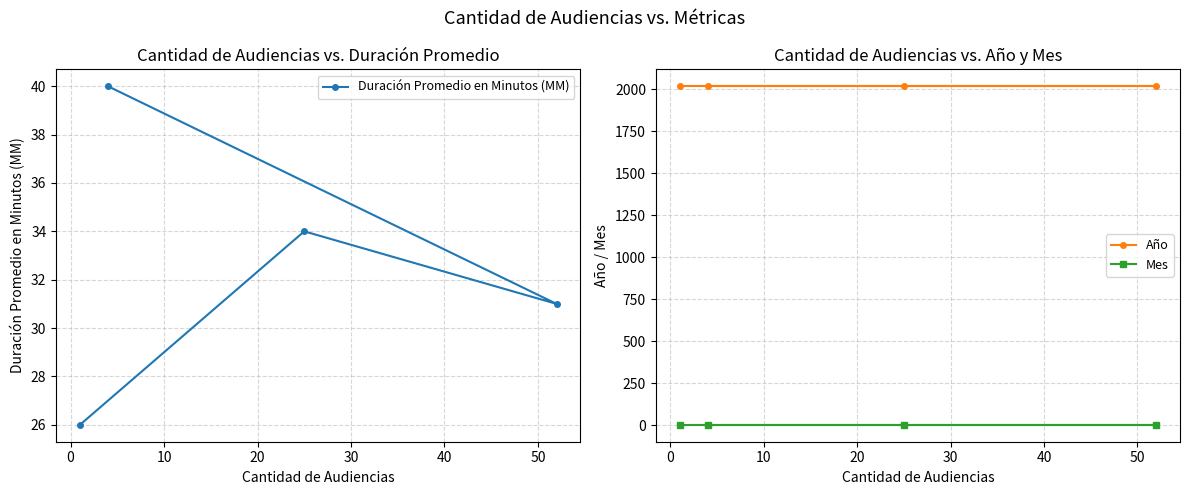

True or false: Duración Promedio en Minutos (MM) and Año intersect in this chart.

False